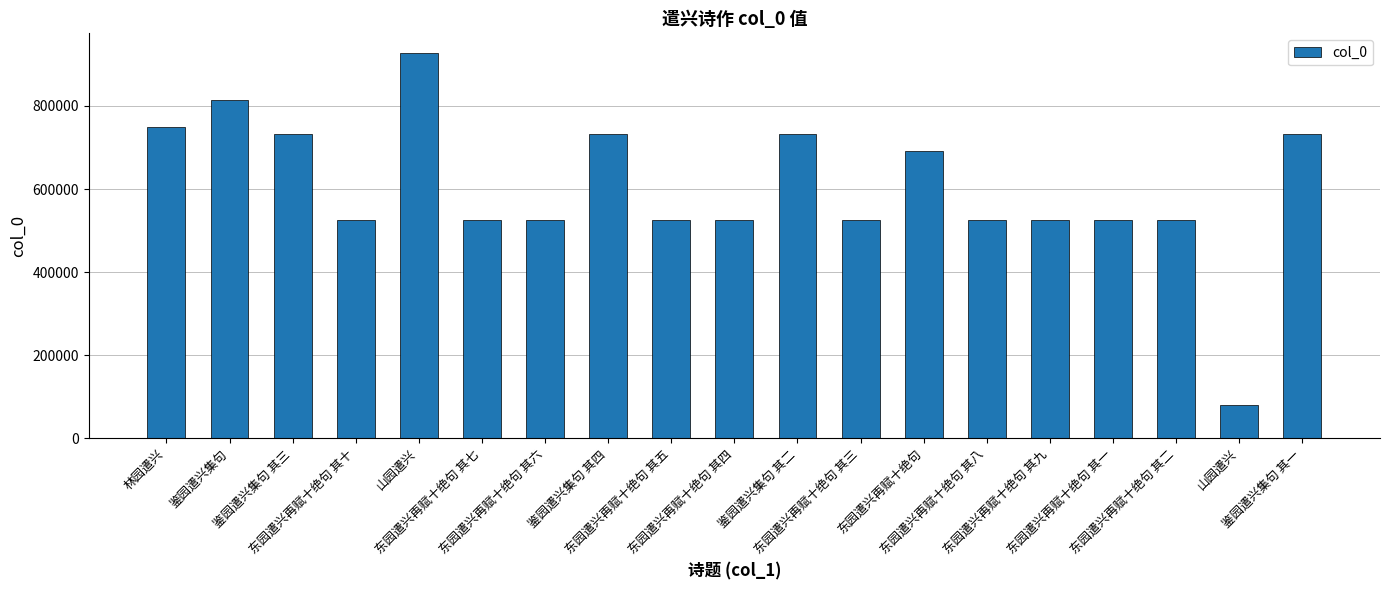

Which category has the lowest value across all series?

山园遣兴